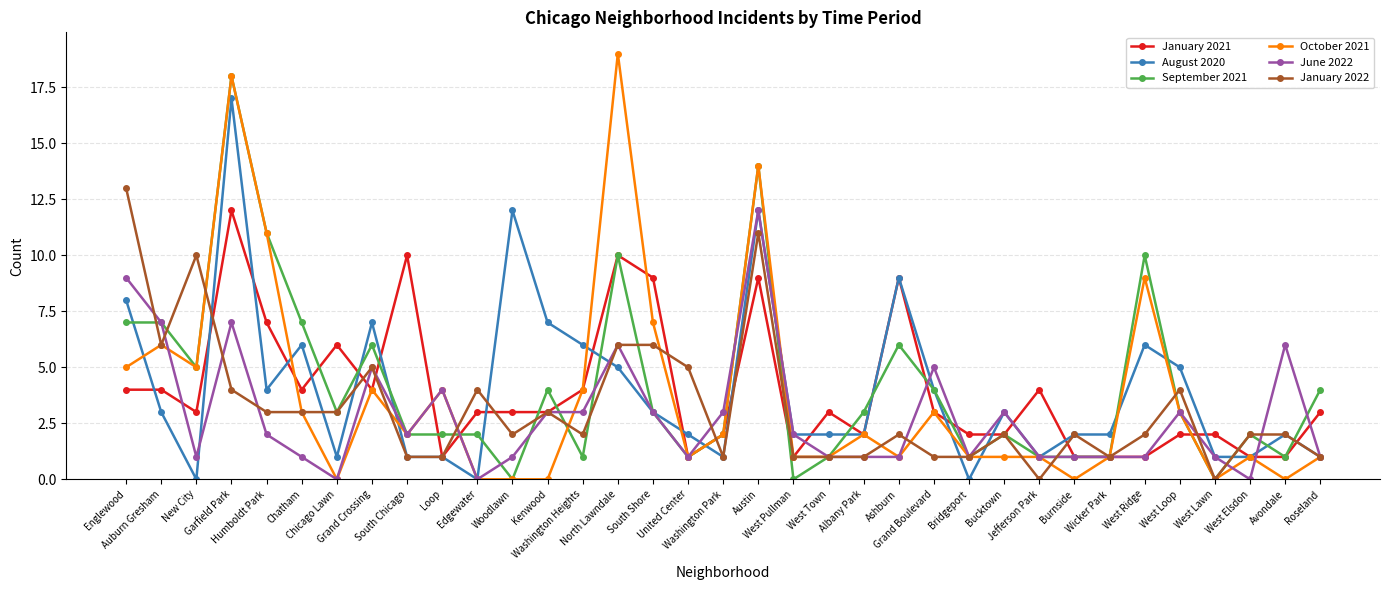

Between which two adjacent categories do January 2022 and June 2022 first intersect?

Englewood and Auburn Gresham